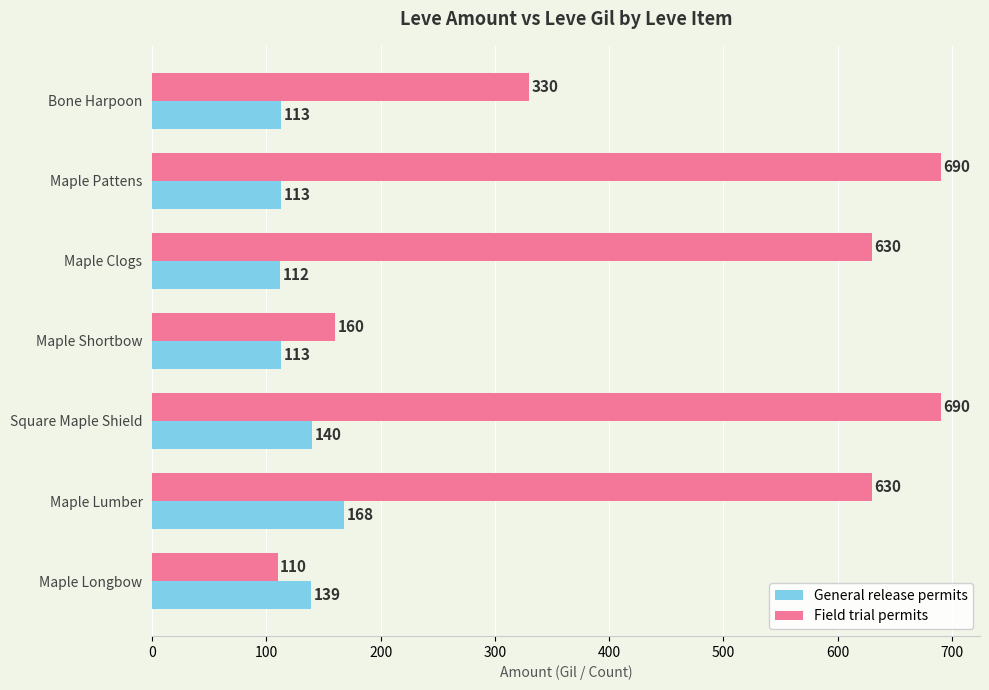

What is the difference between the maximum and minimum values in the General release permits series?

56